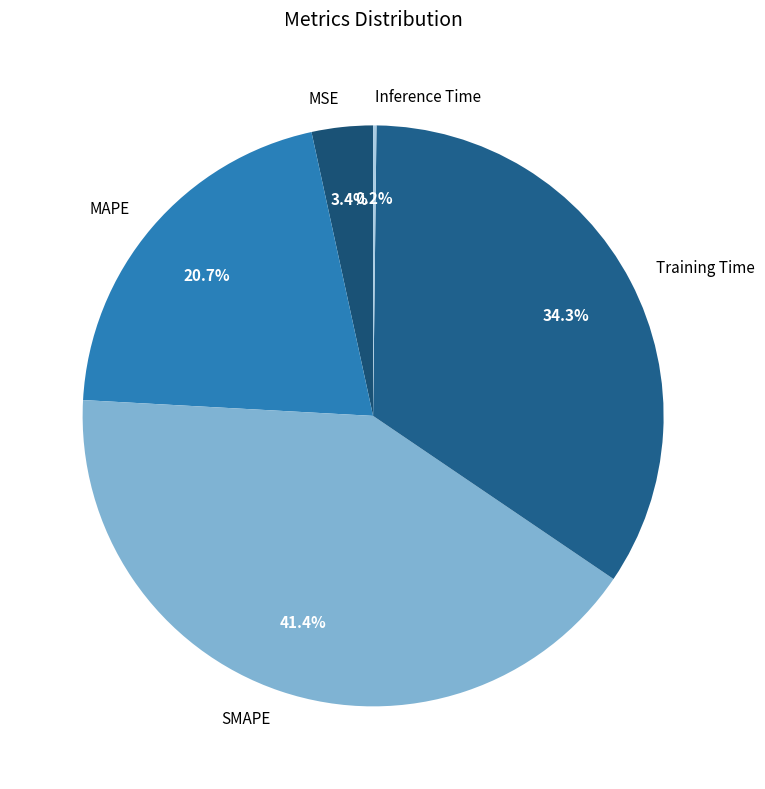

What percentage is the MSE slice, to the nearest percent?

3%